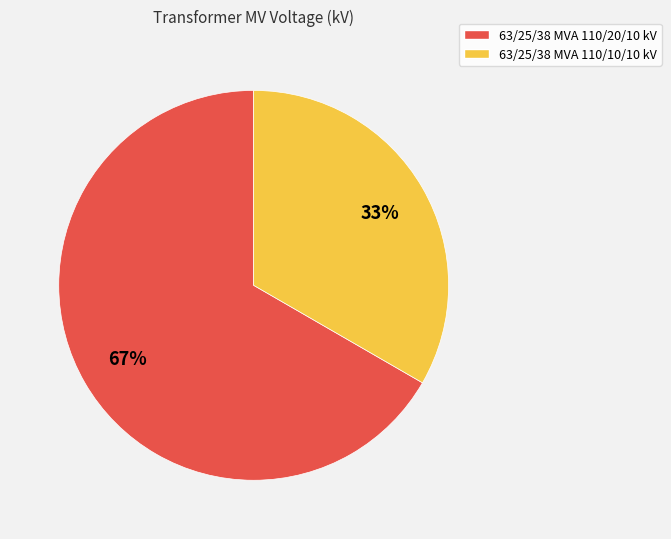

Between 63/25/38 MVA 110/20/10 kV and 63/25/38 MVA 110/10/10 kV, which is larger?

63/25/38 MVA 110/20/10 kV